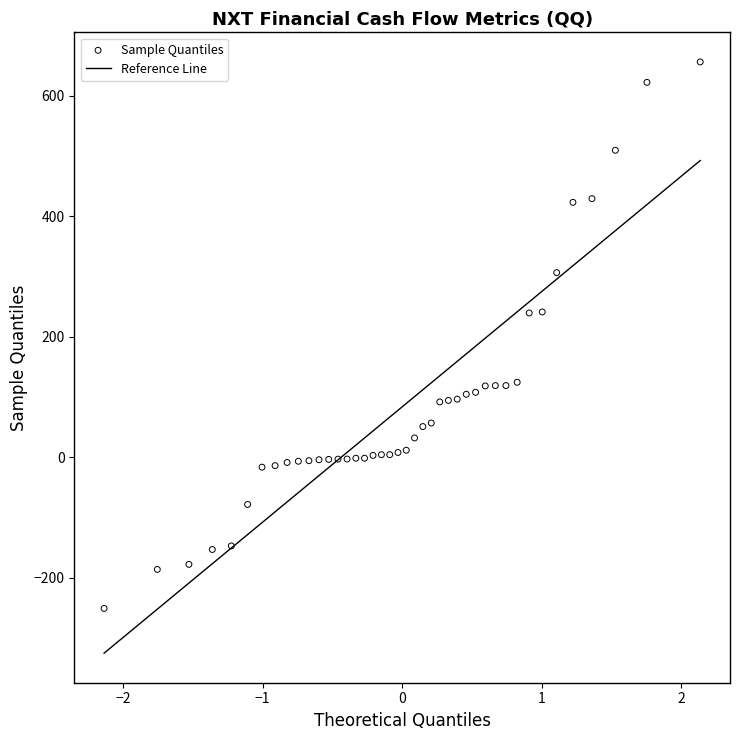

What is the range of X values (max minus min)?

4.3